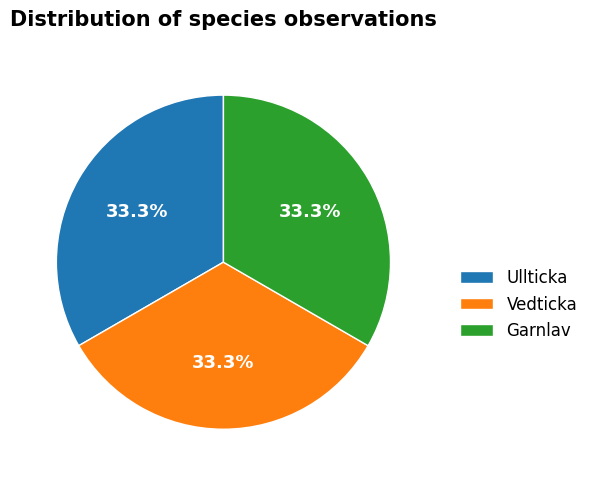

Is there a majority slice in this chart?

No